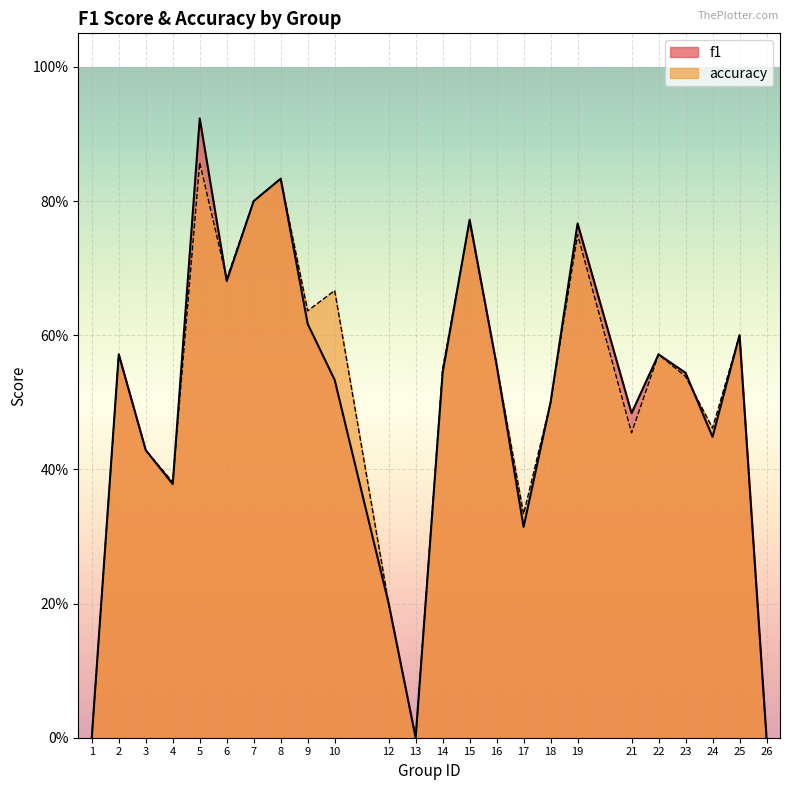

Rank the series by their average value, from highest to lowest.

accuracy, f1